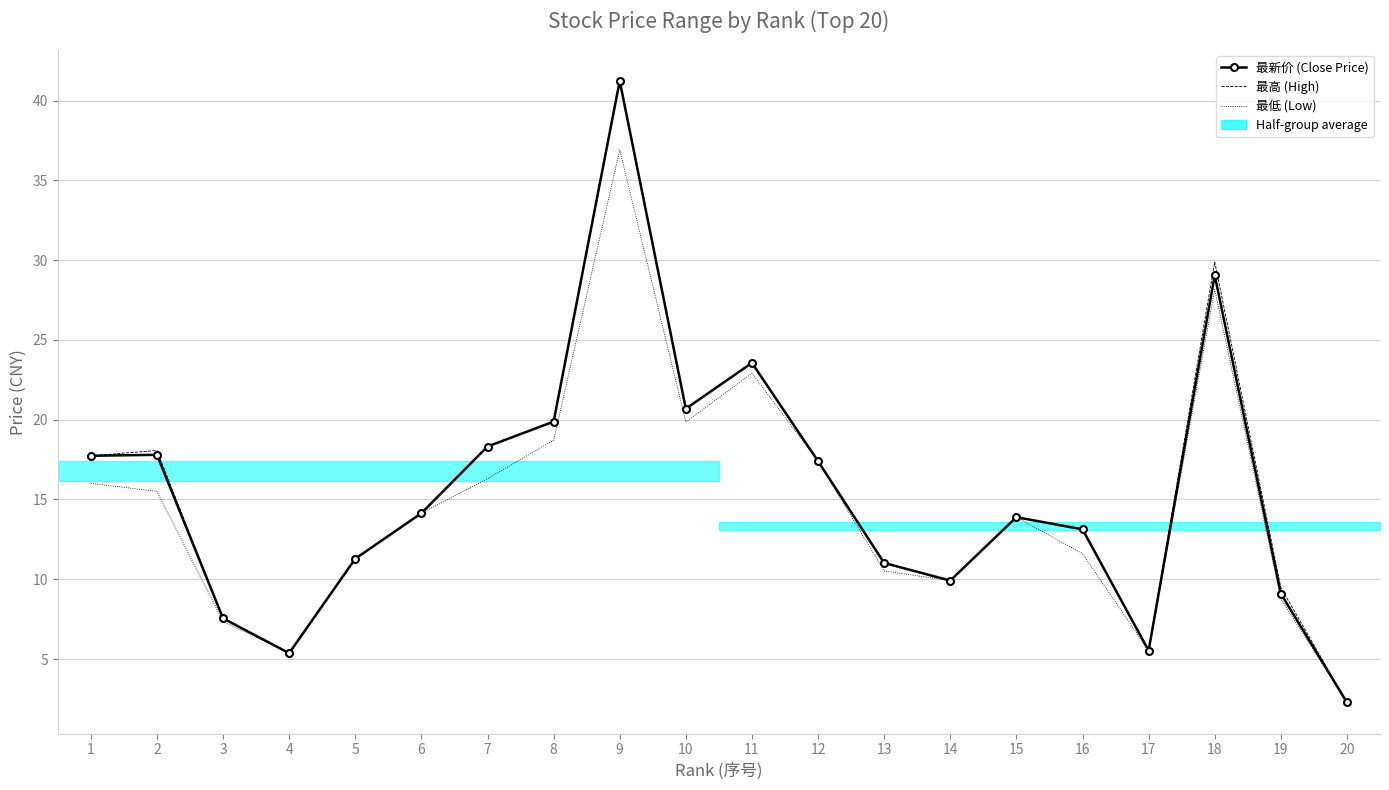

True or false: 最新价 (Close Price) has more than 2 points higher than both neighbors.

True